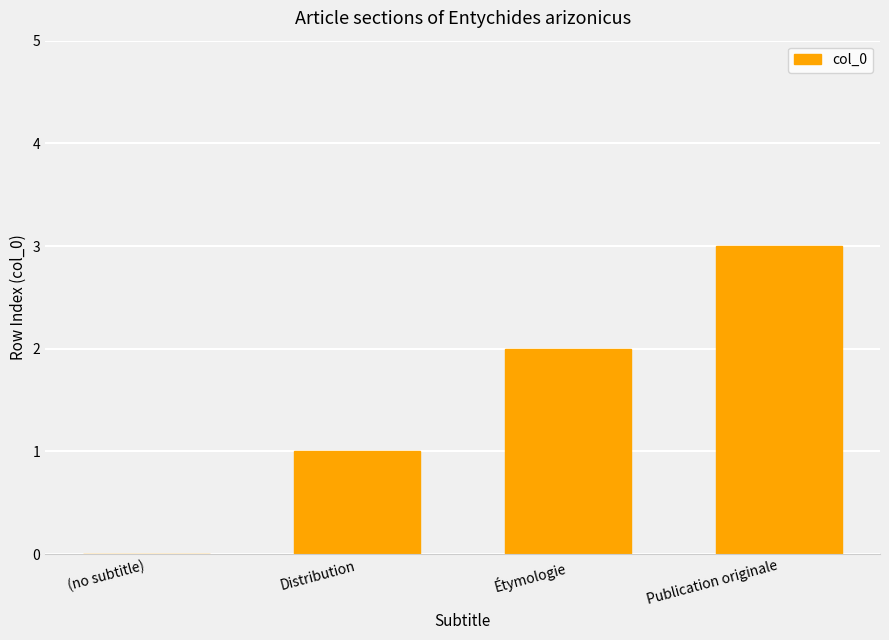

How many positive values are there?

3